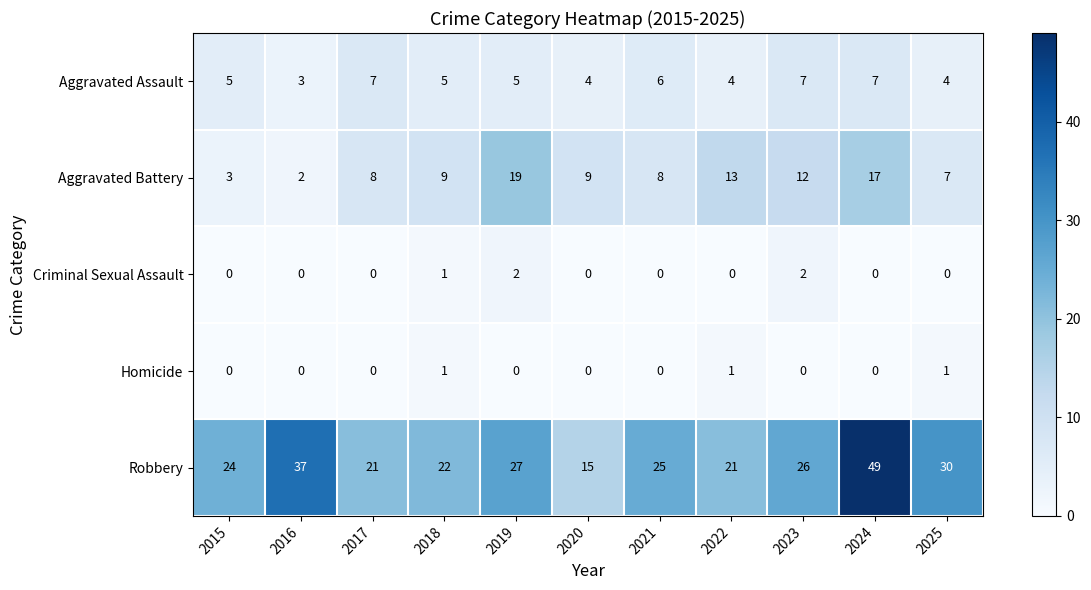

What is the difference between the highest and lowest values at 2017?

21